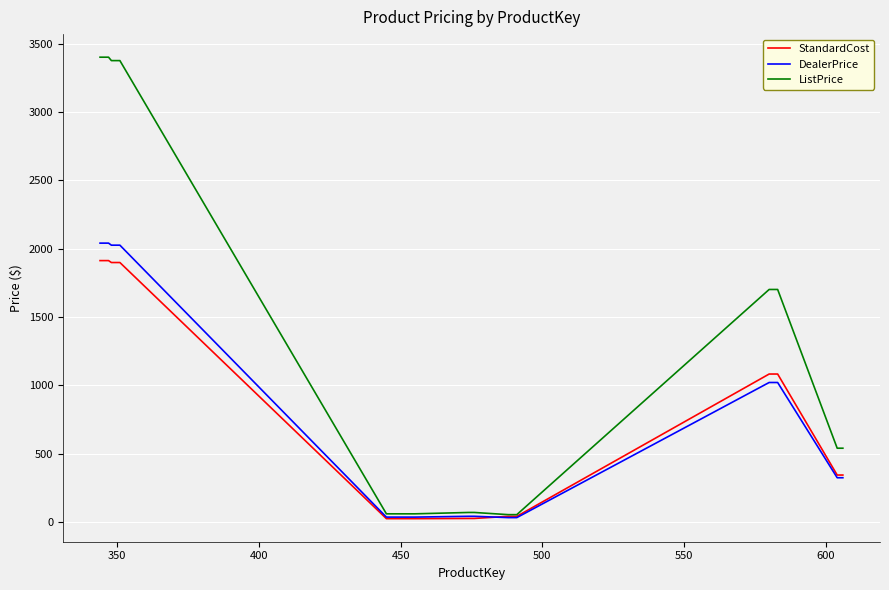

Which series has the largest total across all categories?

ListPrice